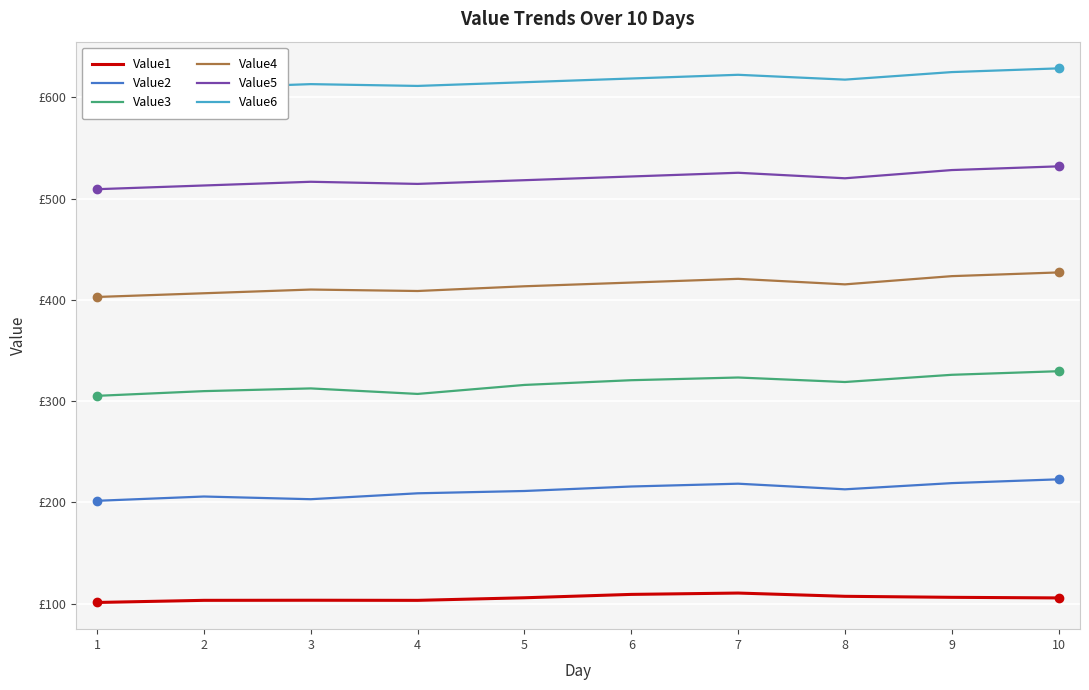

Which series has the largest range (max minus min)?

Value3